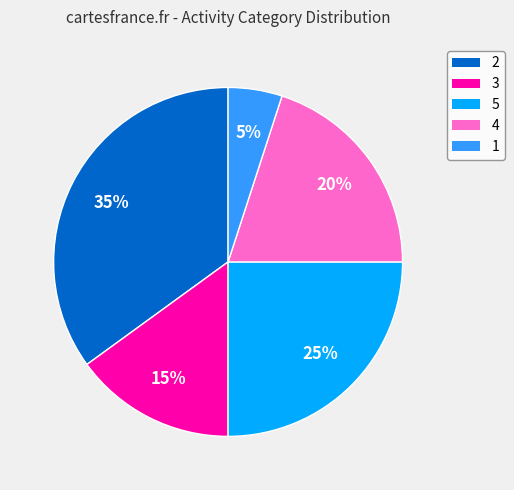

What percentage is the 5 slice, to the nearest percent?

25%